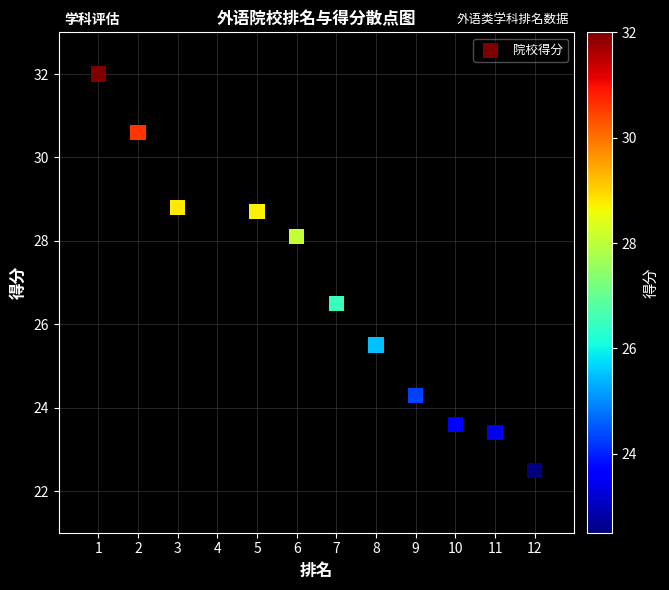

What Y value in the scatter plot is closest to 27?

26.5